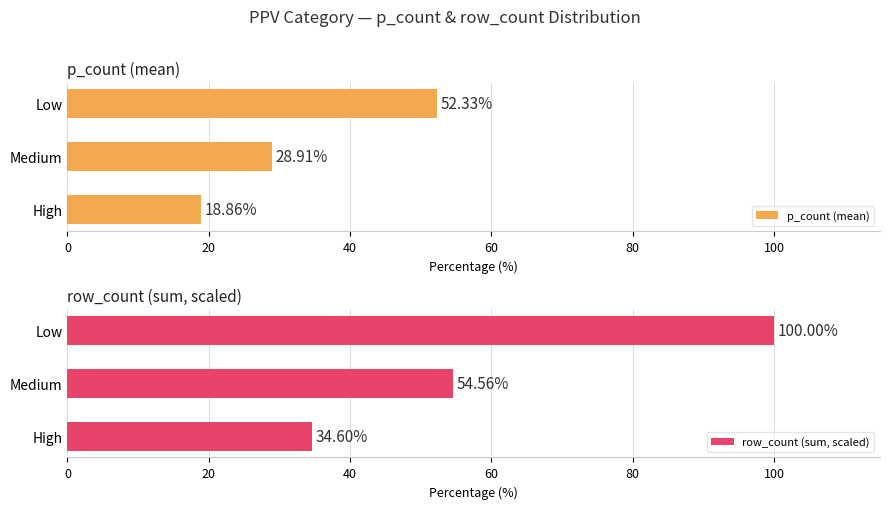

List the labels in order of p_count (mean) value, largest first.

Low, Medium, High